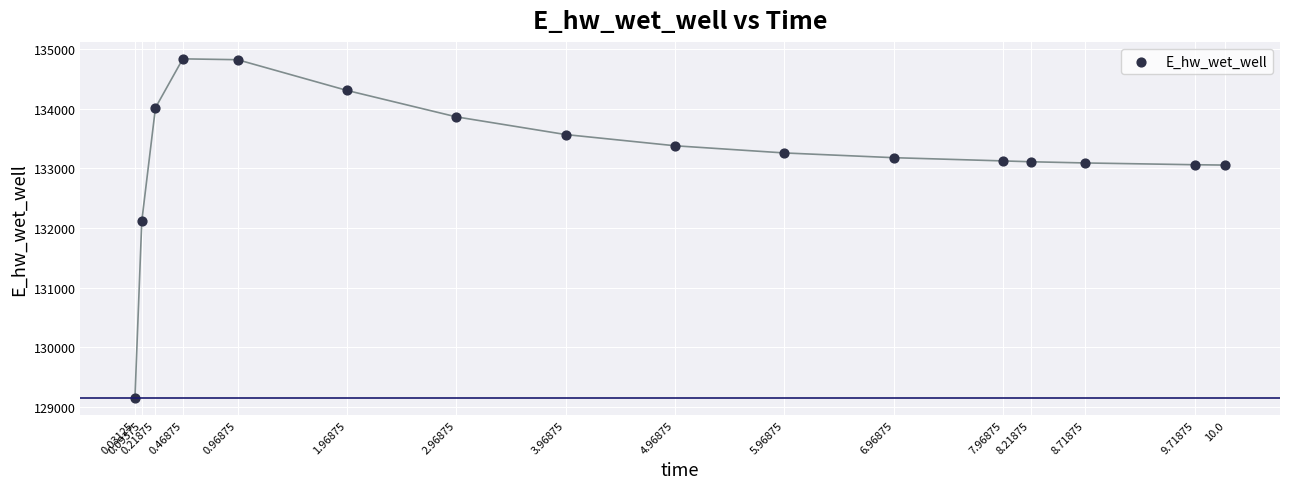

What is the range of X values (max minus min)?

10.0